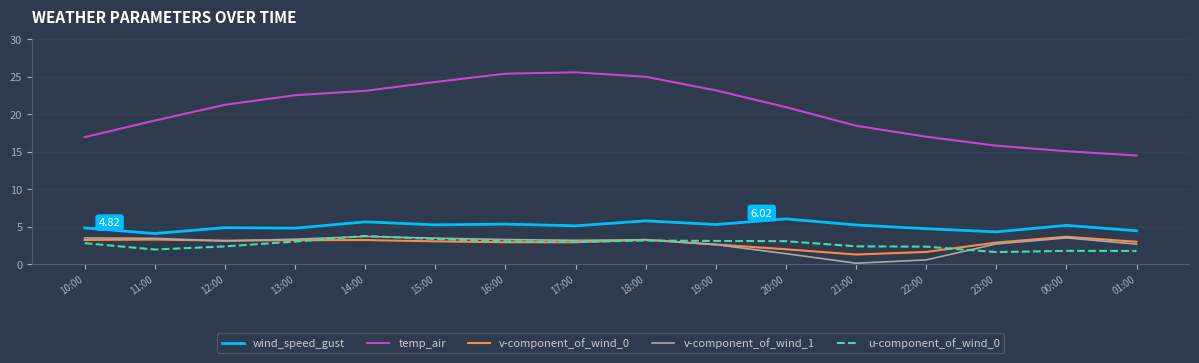

What is the sum of all v-component_of_wind_0 values?

45.0